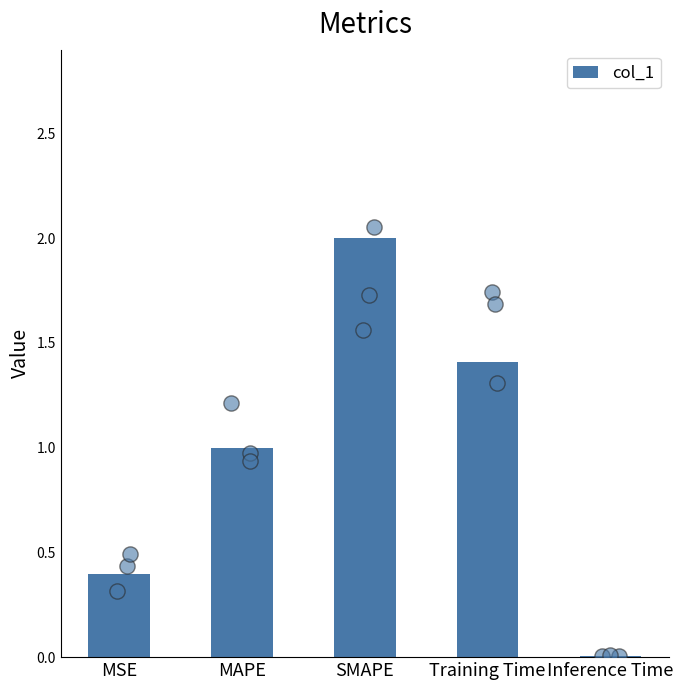

Which has a higher value, SMAPE or MAPE?

SMAPE